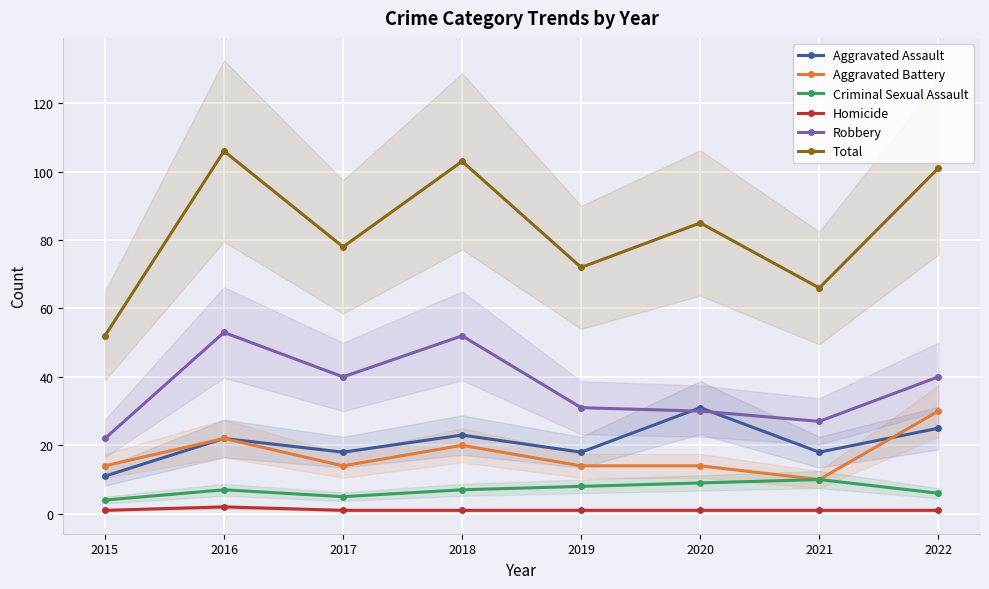

What are all the series names shown in the legend?

Aggravated Assault, Aggravated Battery, Criminal Sexual Assault, Homicide, Robbery, Total